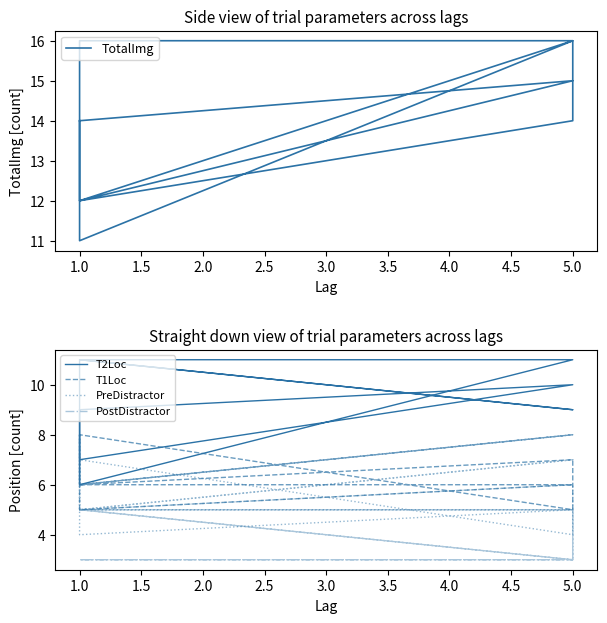

Does the chart have visible grid lines?

No